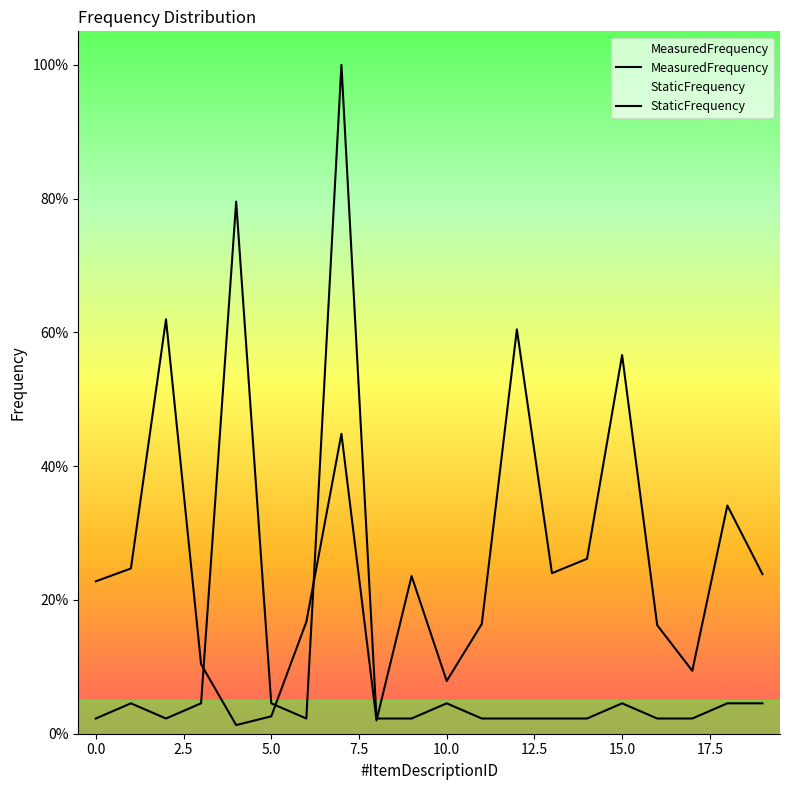

Does the chart display data point markers on the line(s)?

No